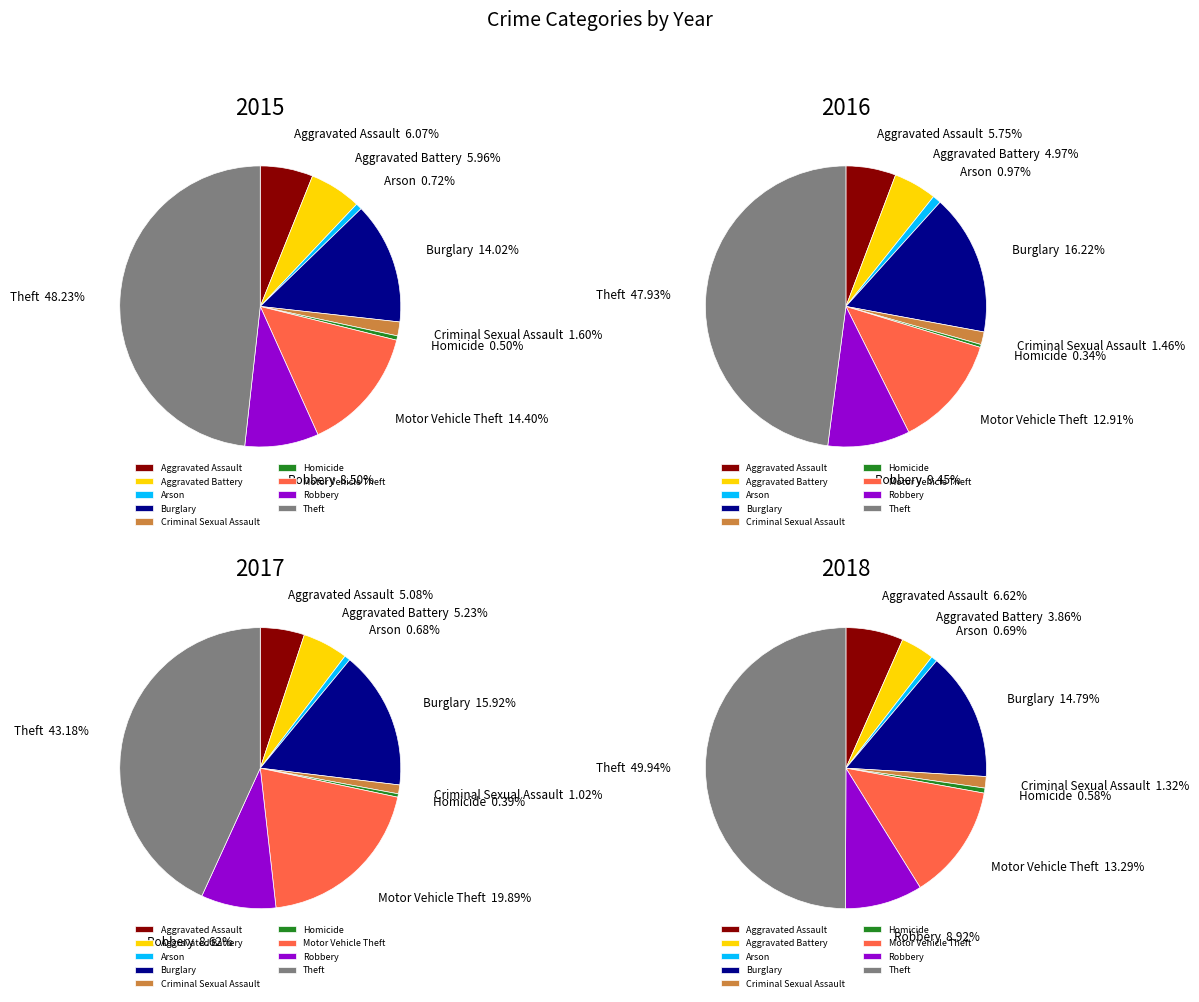

To the nearest percent, what is the combined percentage of Robbery and Aggravated Battery?

14%